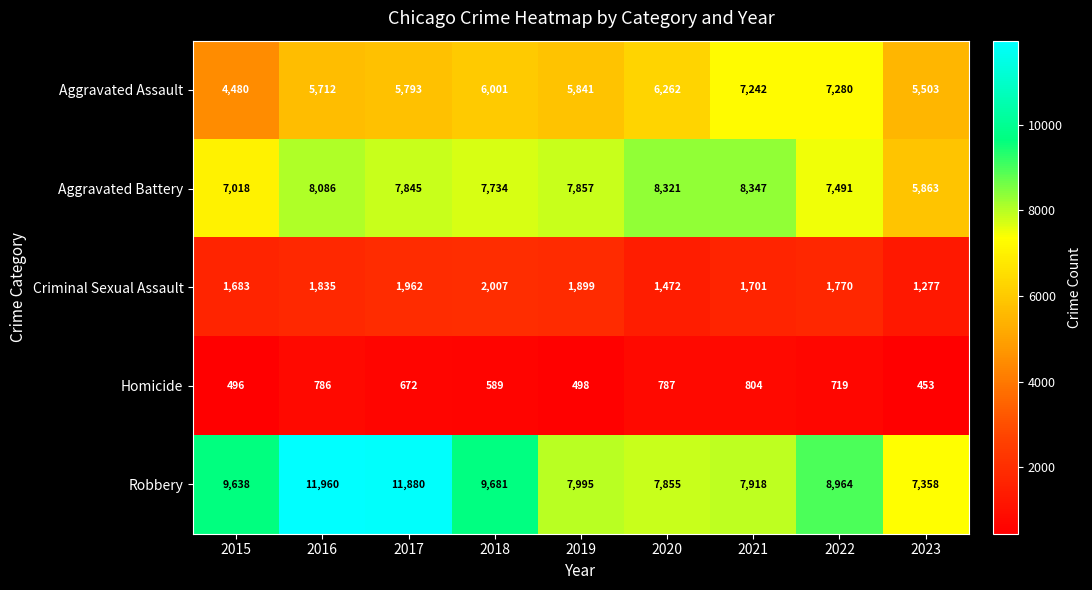

What is the difference between the Robbery values at 2023 and 2019?

637